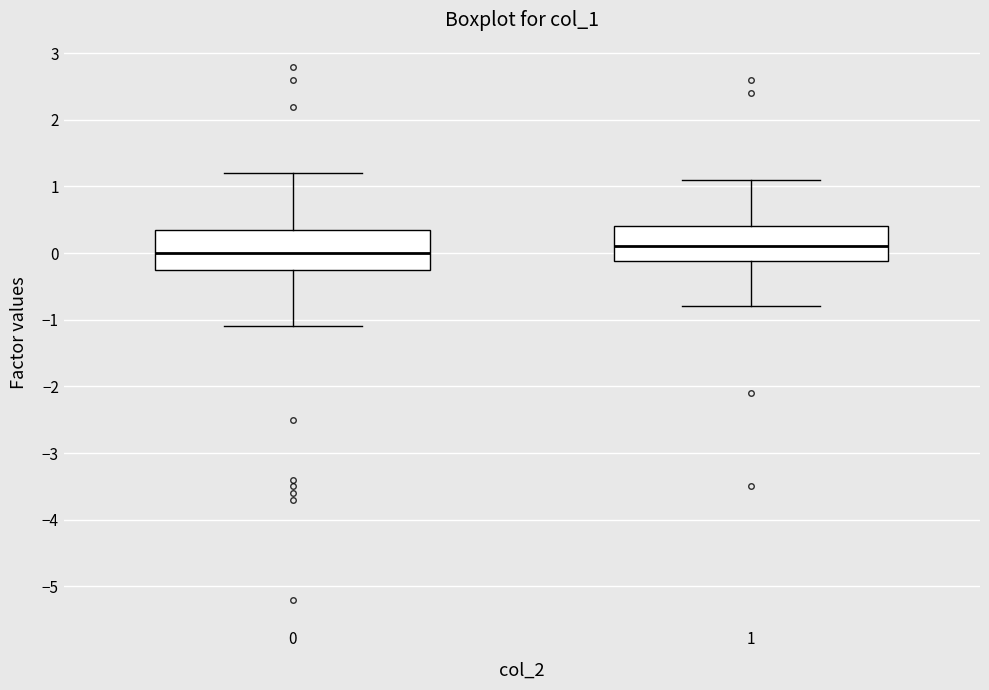

Reading left to right, read every box against the y-axis: the position of its median line, the range the box covers, and the ends of its whiskers. The values are not printed on the chart, so give them approximately, as read against the axis.

0: median 0.0, box -0.2 to 0.4, whiskers -1.1 to 1.2
1: median 0.1, box -0.1 to 0.4, whiskers -0.8 to 1.1